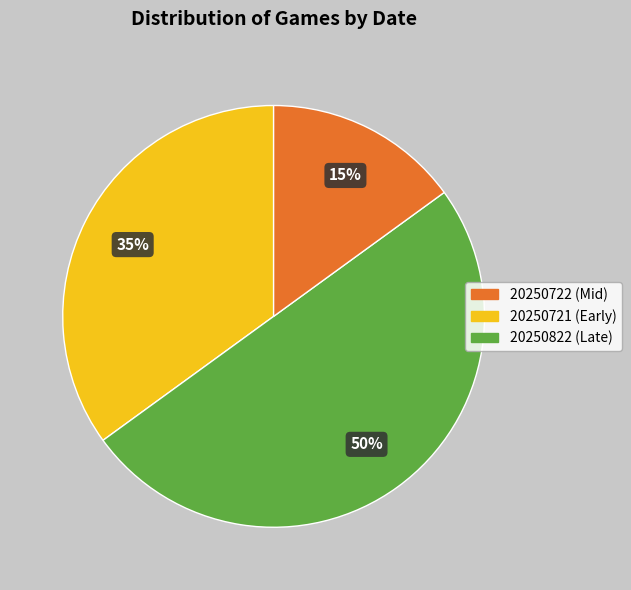

To the nearest percent, what is the average slice percentage?

33%